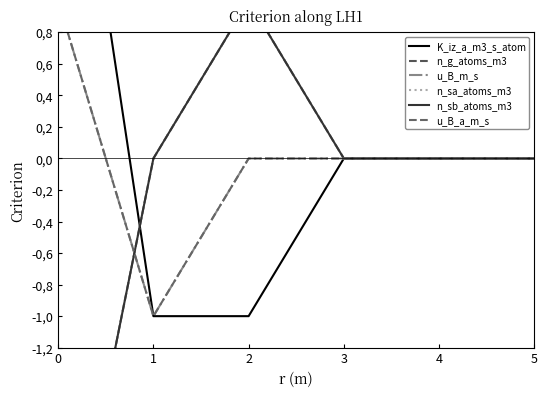

True or false: n_sa_atoms_m3 and n_sb_atoms_m3 intersect in this chart.

False